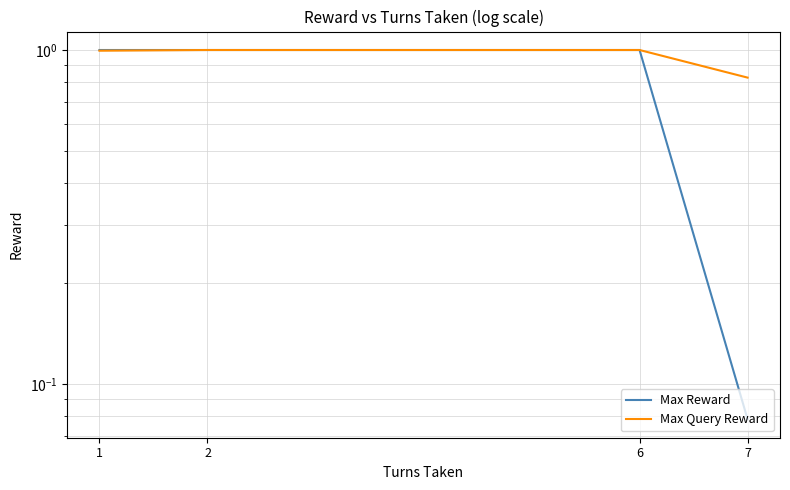

At which category is the sum across all series the highest?

2